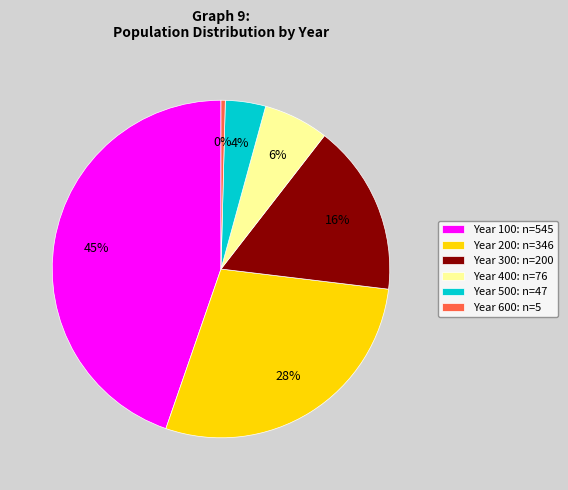

Count the number of slices in the pie.

6